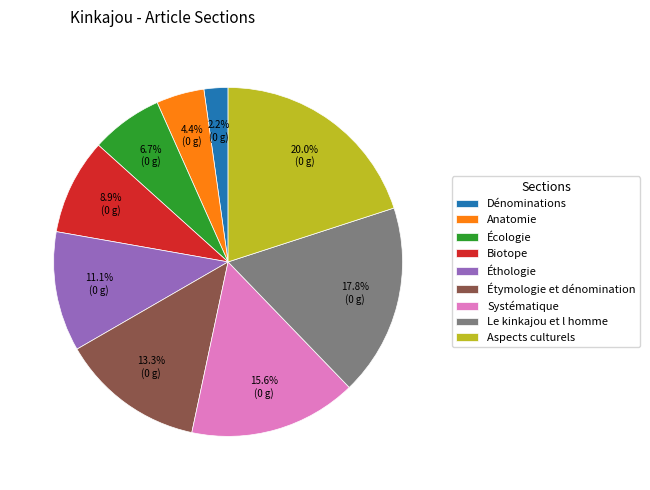

To the nearest percent, what percentage of the pie is Biotope?

9%